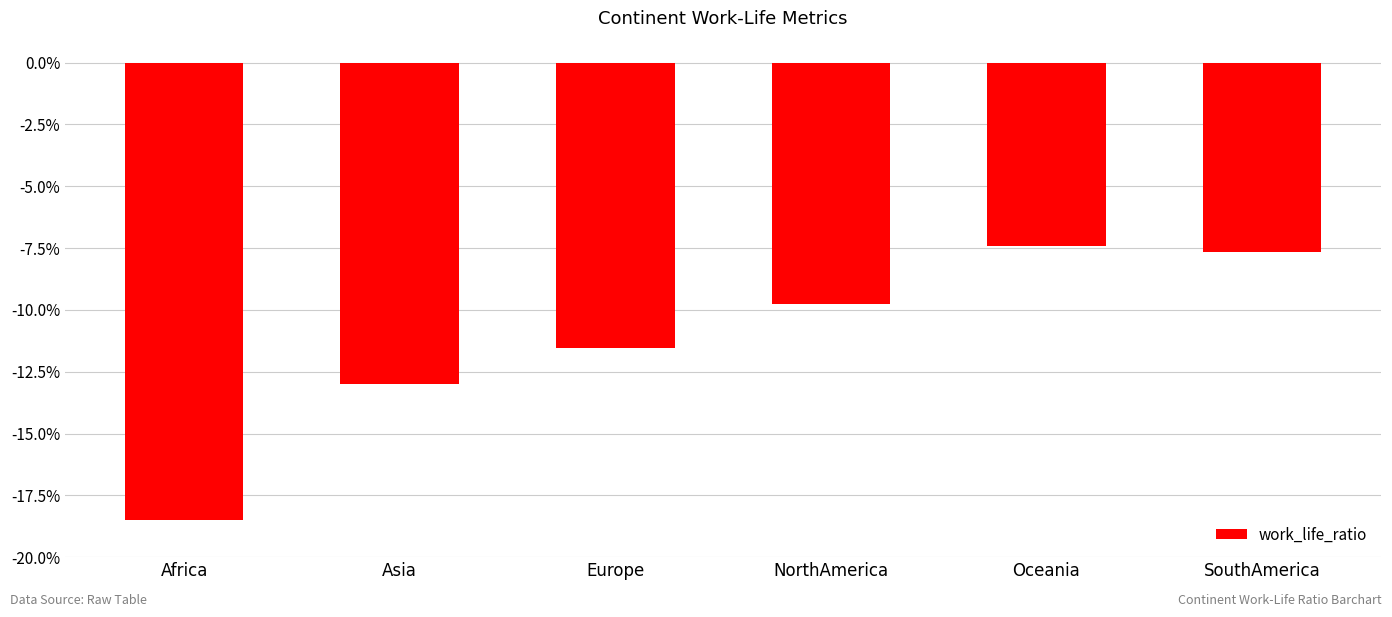

The chart shows a value of -11.6 at Europe. True or false?

True